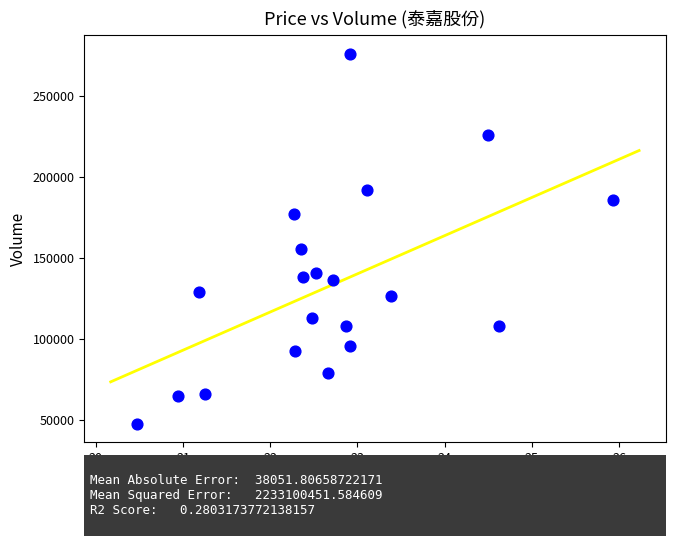

What Y value in the scatter plot is closest to 161750?

155381